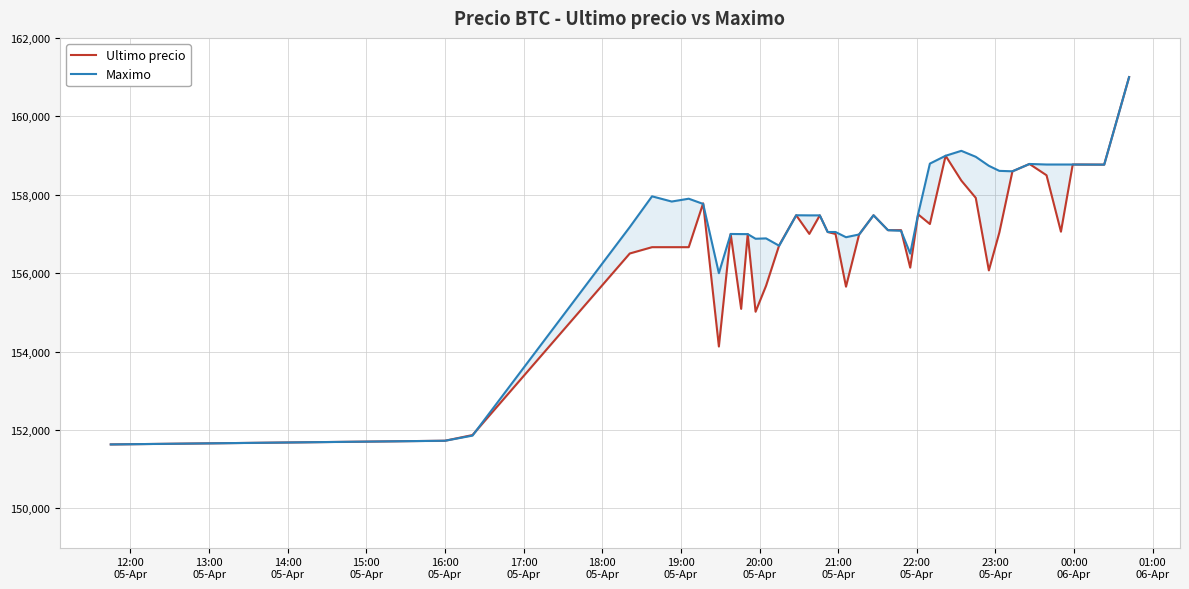

True or false: Maximo and Ultimo precio cross at least once.

True